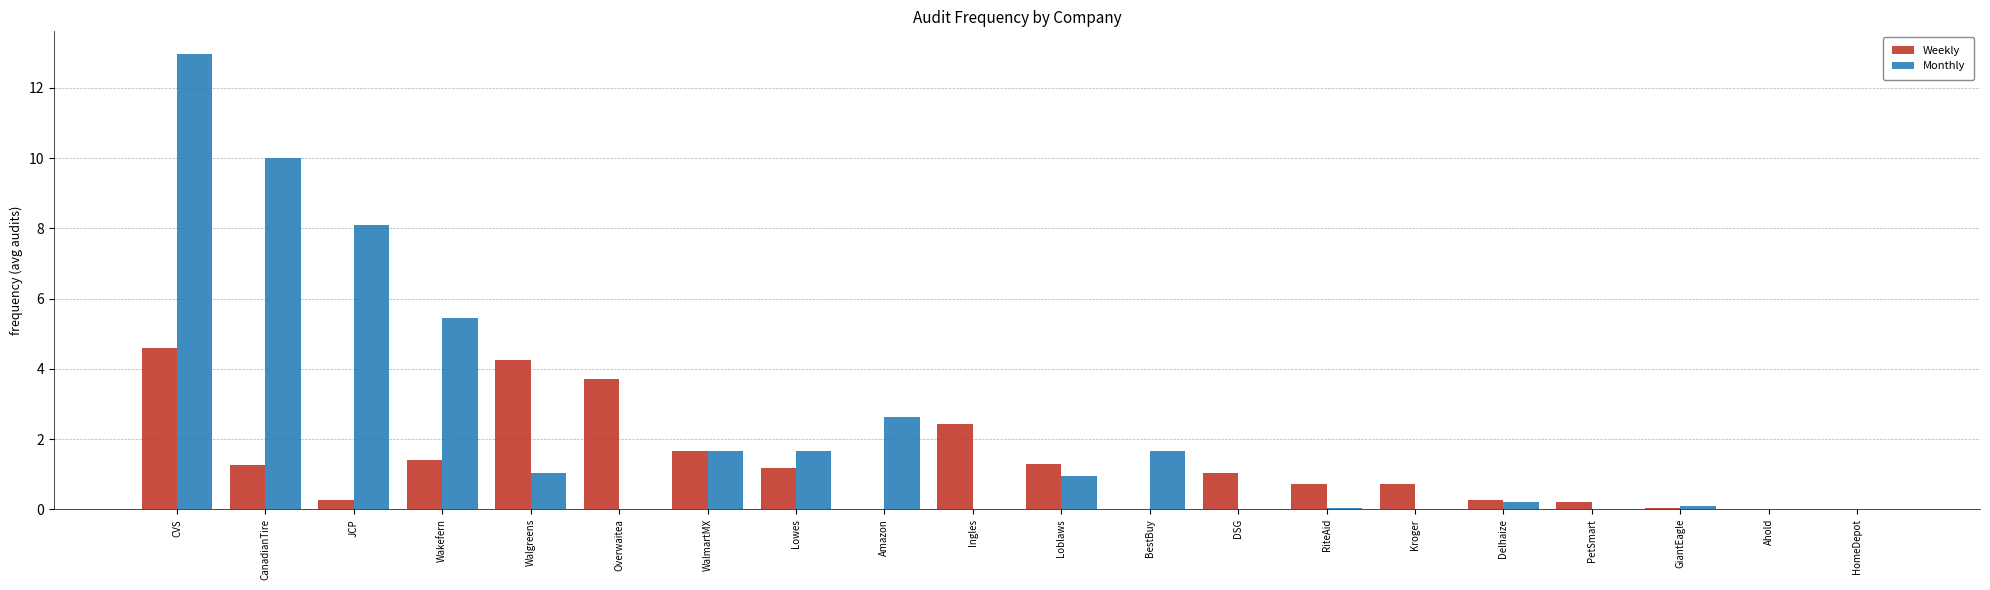

The value of Monthly at HomeDepot is 0.0. True or false?

True